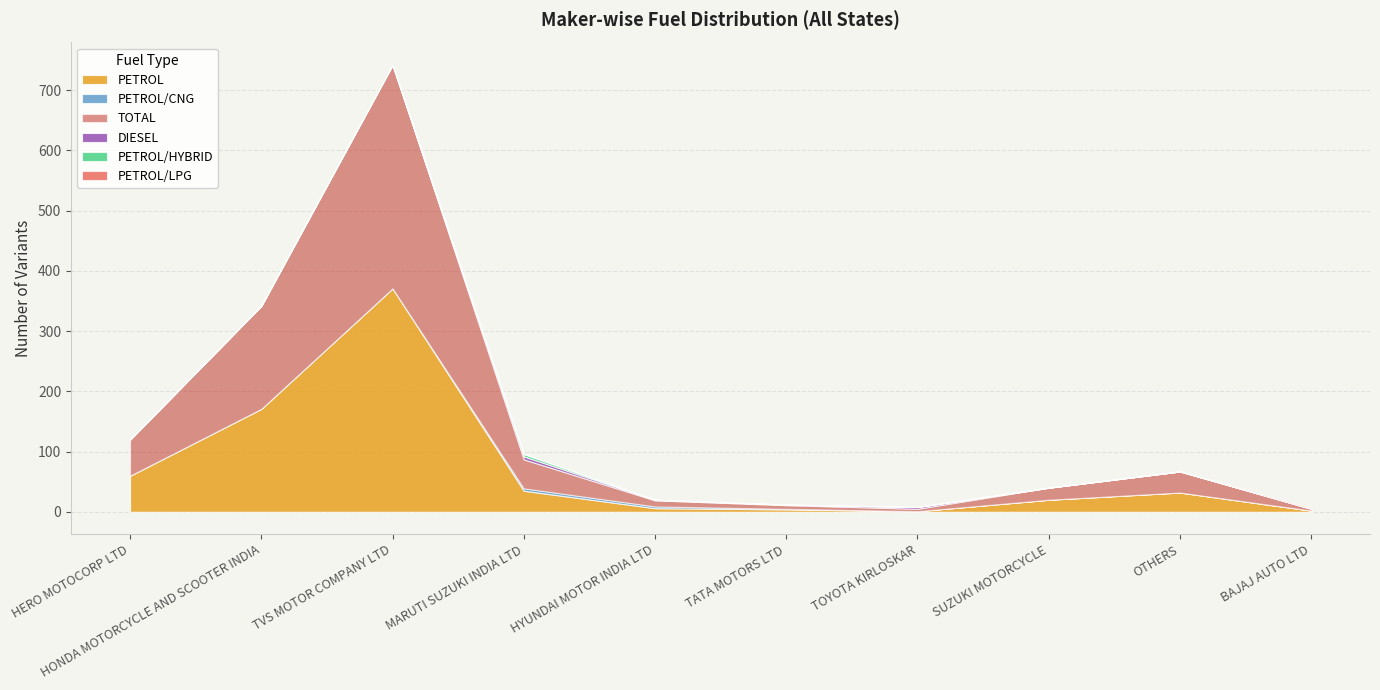

What are all the series names shown in the legend?

PETROL, PETROL/CNG, TOTAL, DIESEL, PETROL/HYBRID, PETROL/LPG